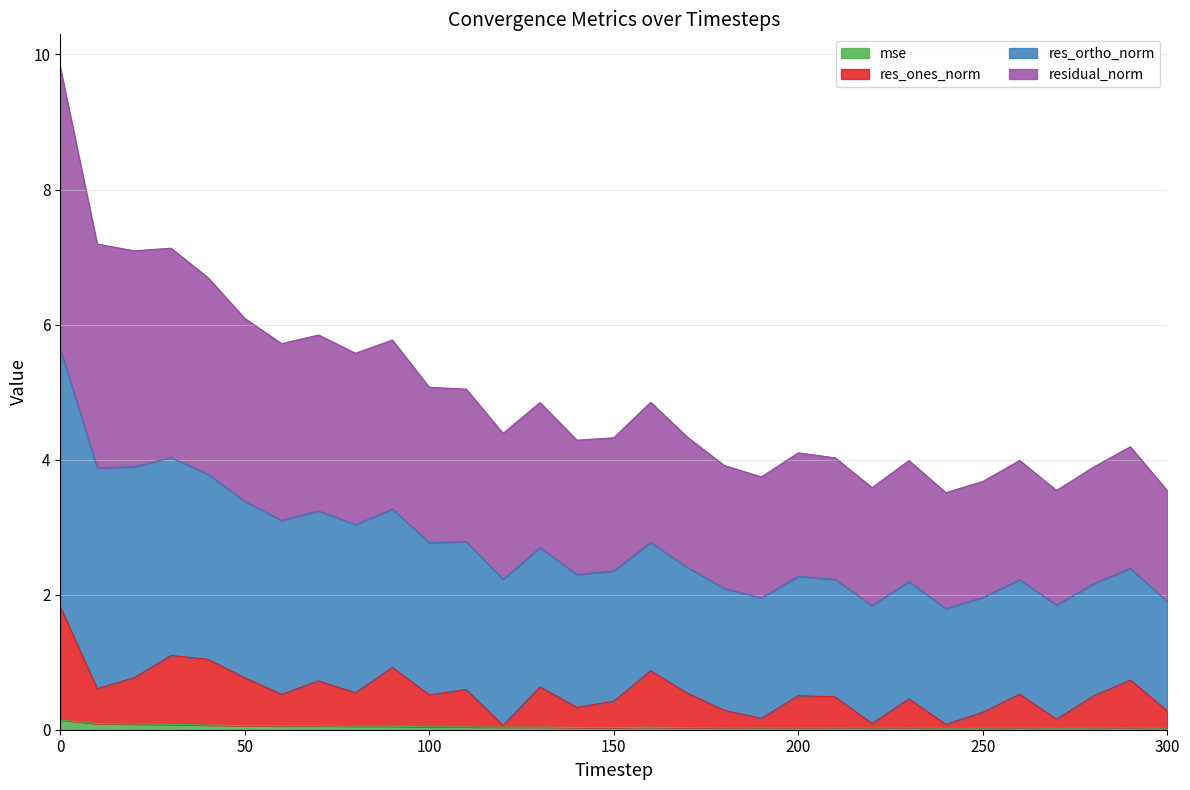

What are all the series names shown in the legend?

mse, res_ones_norm, res_ortho_norm, residual_norm